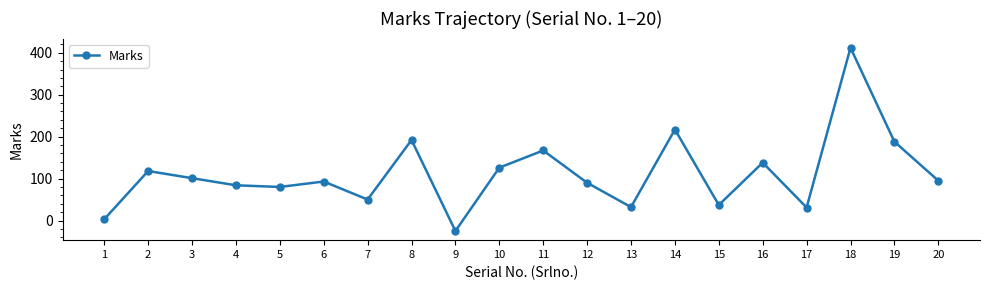

How many negative values are there?

1